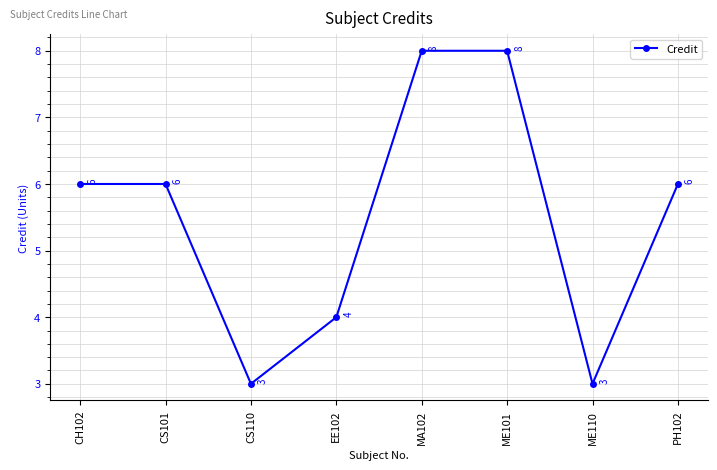

At which category does the data reach its first local valley?

CS110